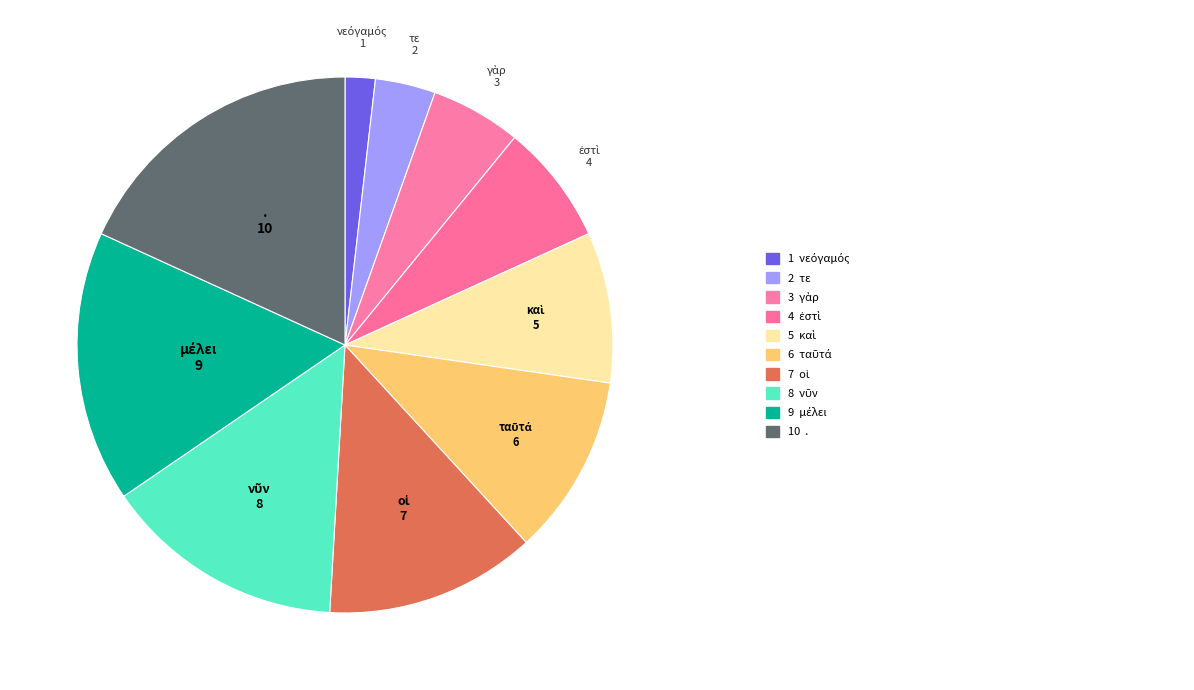

Does any single category account for the majority?

No